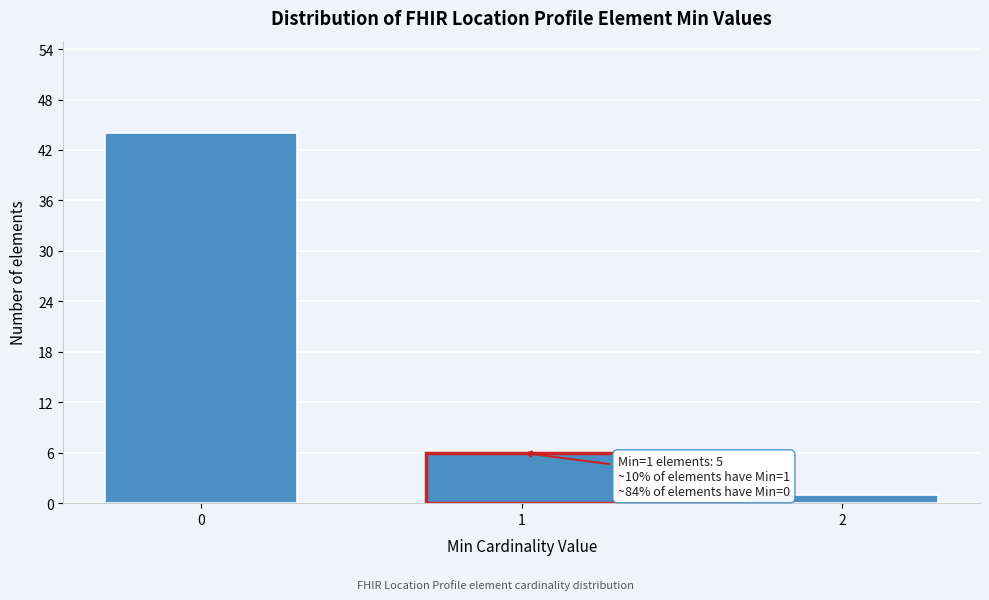

Reading left to right, what are all the values shown in this chart?

0=44	1=6	2=1